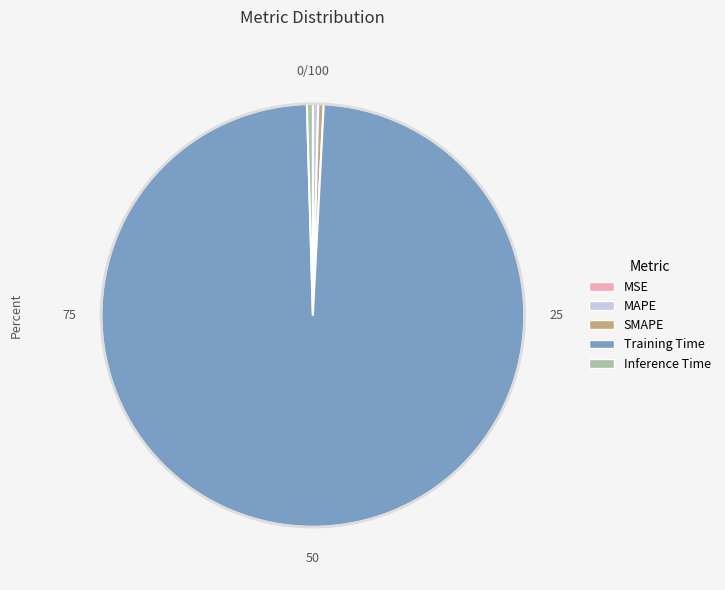

True or false: Inference Time accounts for 0% of the total.

True